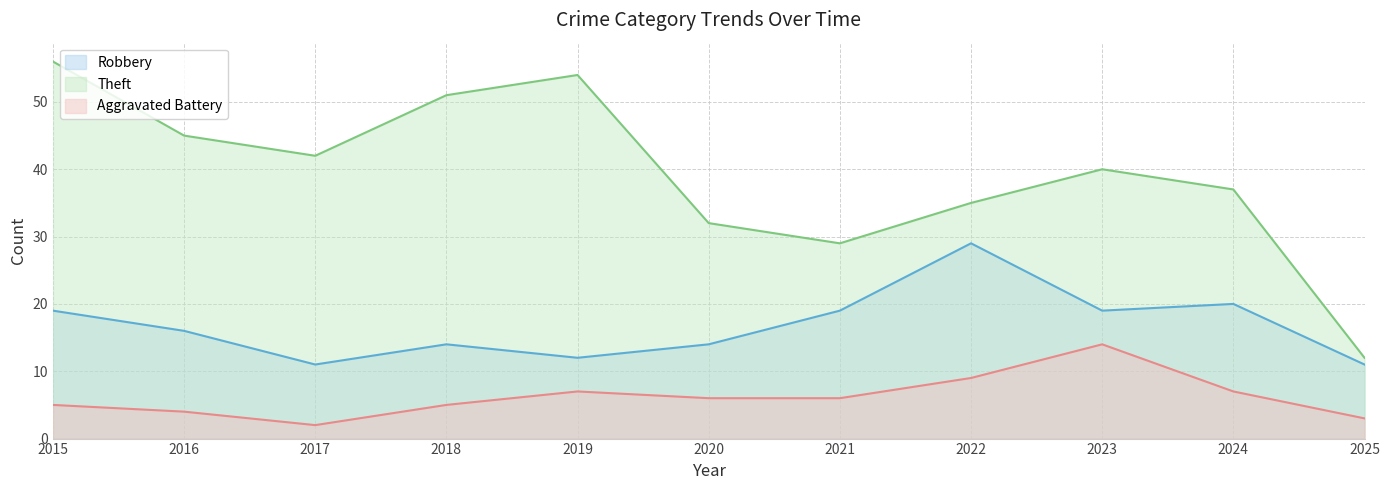

The Theft series shows 54 at 2019. True or false?

True